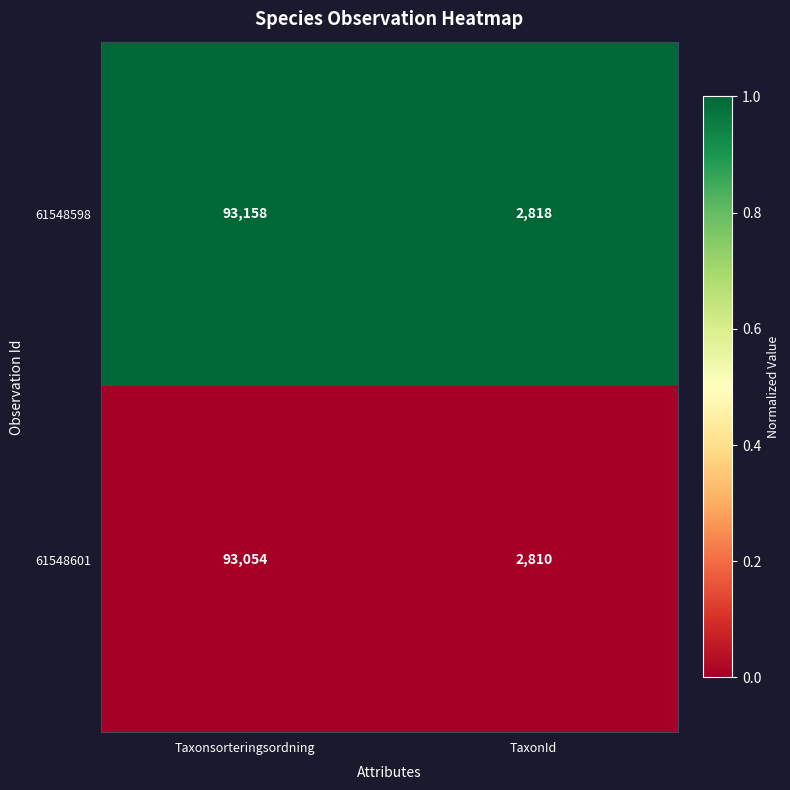

What is the total value across all series at TaxonId?

5628